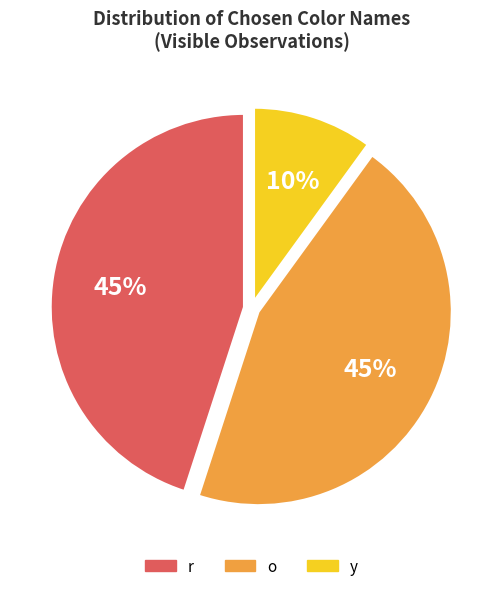

Do o and r together represent more than half of the pie?

Yes